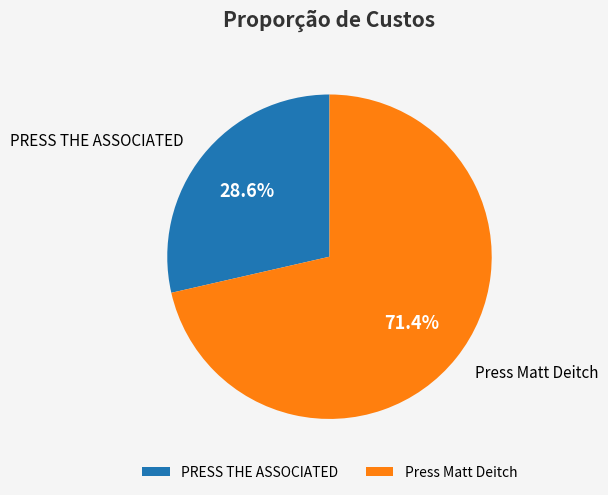

Is the sum of Press Matt Deitch and PRESS THE ASSOCIATED greater than half?

Yes